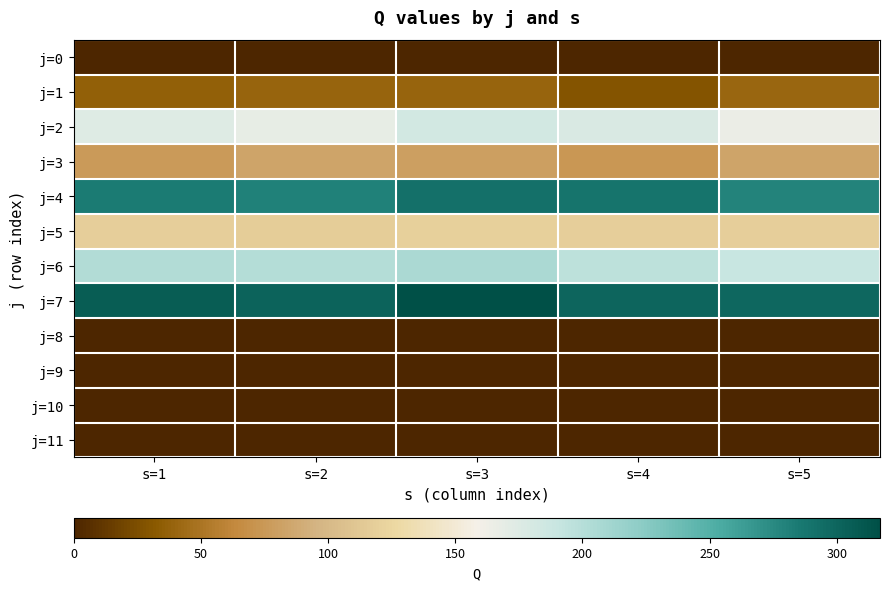

Reading left to right, transcribe all the data shown in this chart.

j=0: s=1=0.0	s=2=0.0	s=3=0.0	s=4=0.0	s=5=0.0
j=1: s=1=36.2	s=2=39.5	s=3=38.4	s=4=29.3	s=5=39.7
j=2: s=1=174.4	s=2=168.3	s=3=182.1	s=4=177.3	s=5=165.9
j=3: s=1=75.9	s=2=84.0	s=3=79.6	s=4=74.2	s=5=83.5
j=4: s=1=284.4	s=2=280.4	s=3=291.2	s=4=289.0	s=5=279.0
j=5: s=1=118.4	s=2=117.2	s=3=119.9	s=4=118.6	s=5=118.0
j=6: s=1=202.9	s=2=201.0	s=3=206.7	s=4=196.5	s=5=190.4
j=7: s=1=306.7	s=2=301.4	s=3=317.0	s=4=300.2	s=5=299.3
j=8: s=1=0.0	s=2=0.0	s=3=0.0	s=4=0.0	s=5=0.0
j=9: s=1=0.0	s=2=0.0	s=3=0.0	s=4=0.0	s=5=0.0
j=10: s=1=0.0	s=2=0.0	s=3=0.0	s=4=0.0	s=5=0.0
j=11: s=1=0.0	s=2=0.0	s=3=0.0	s=4=0.0	s=5=0.0